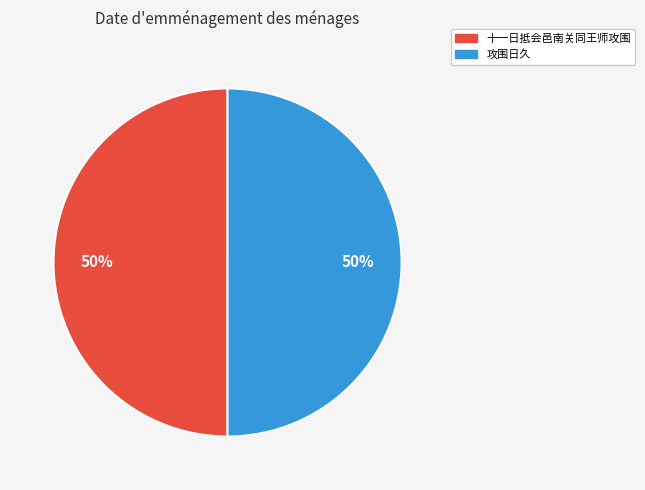

How many slices are in this pie chart?

2